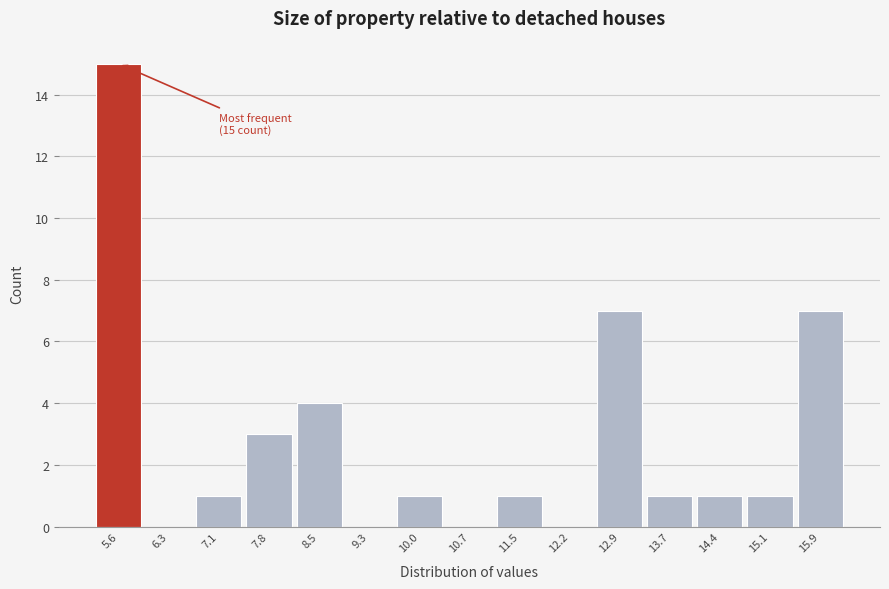

Which range on the x-axis has the tallest bar?

5.2 to 6.0